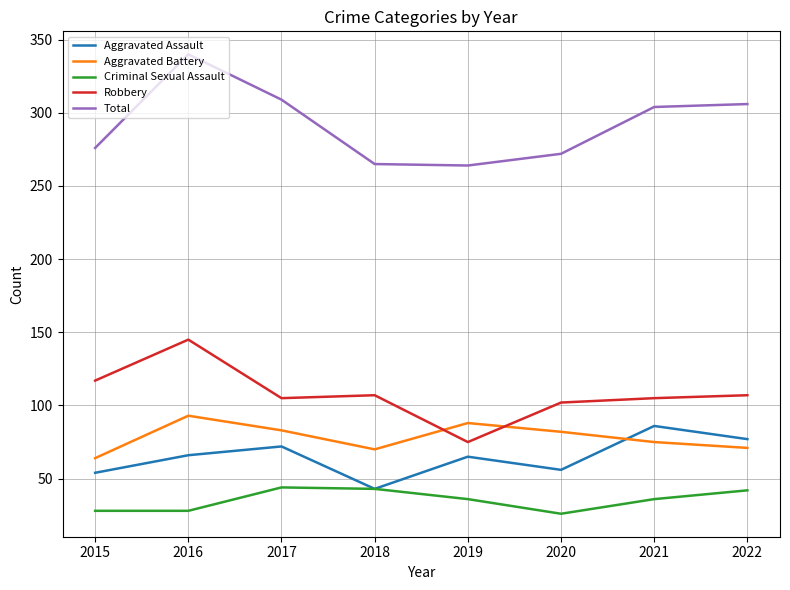

What are all the series names shown in the legend?

Aggravated Assault, Aggravated Battery, Criminal Sexual Assault, Robbery, Total